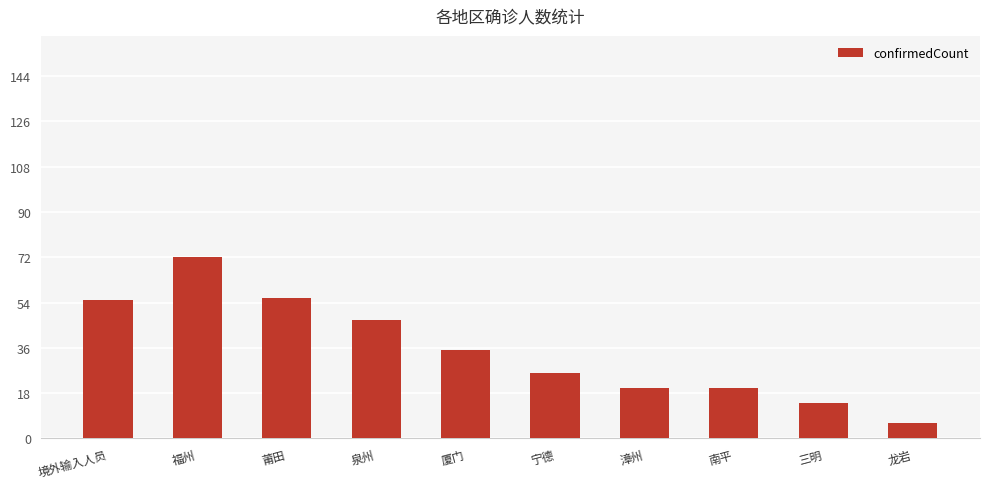

Where does the data first go above 35?

境外输入人员